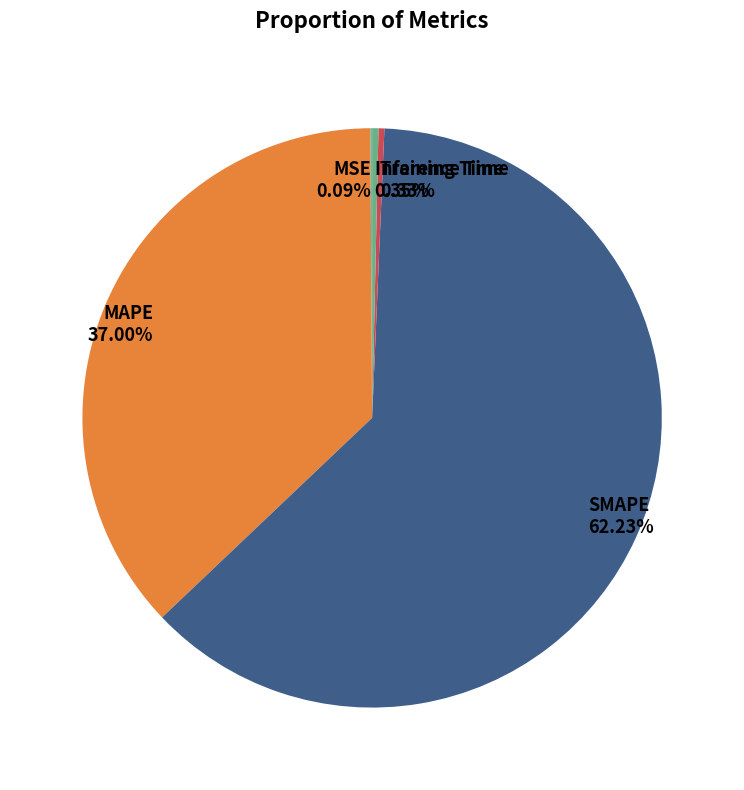

What is the largest slice in the pie chart?

SMAPE